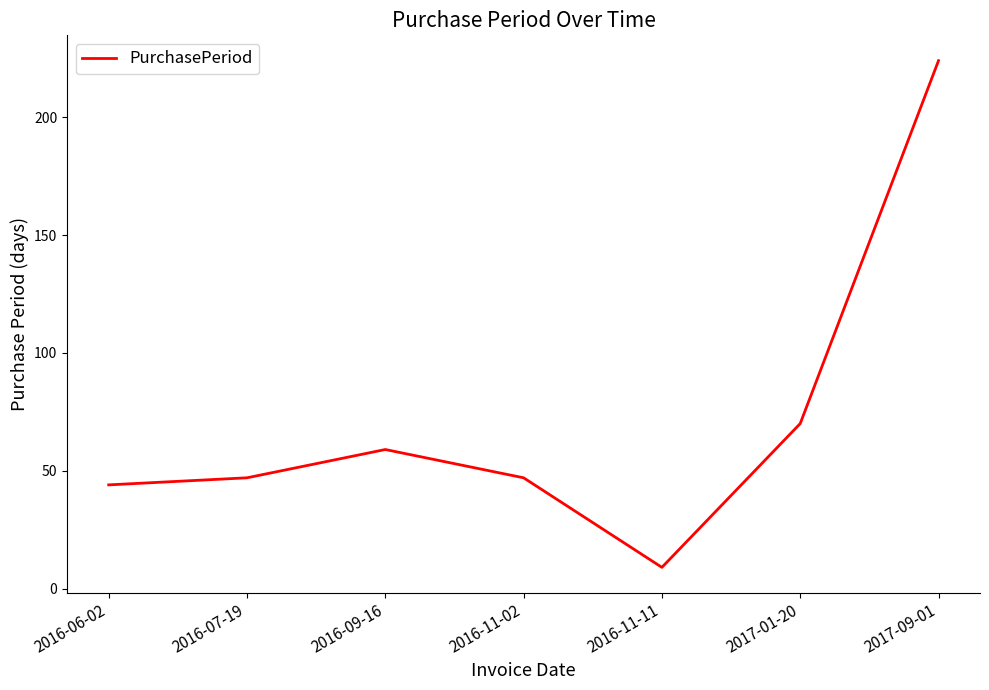

Between 2017-09-01 and 2016-11-11, which is larger?

2017-09-01